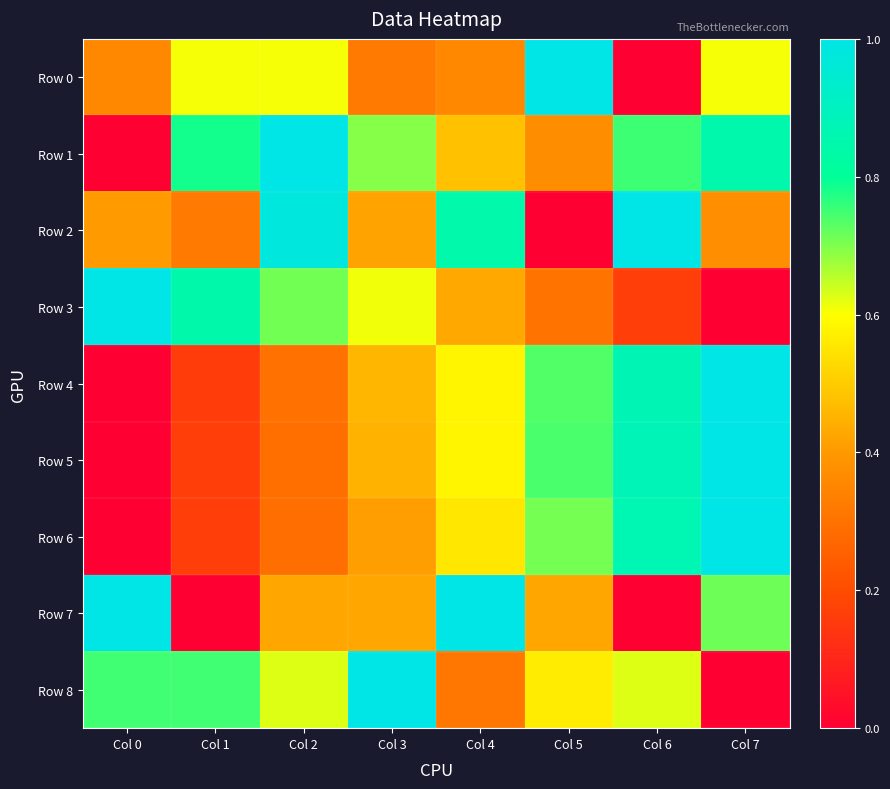

How many distinct data groups are displayed?

9